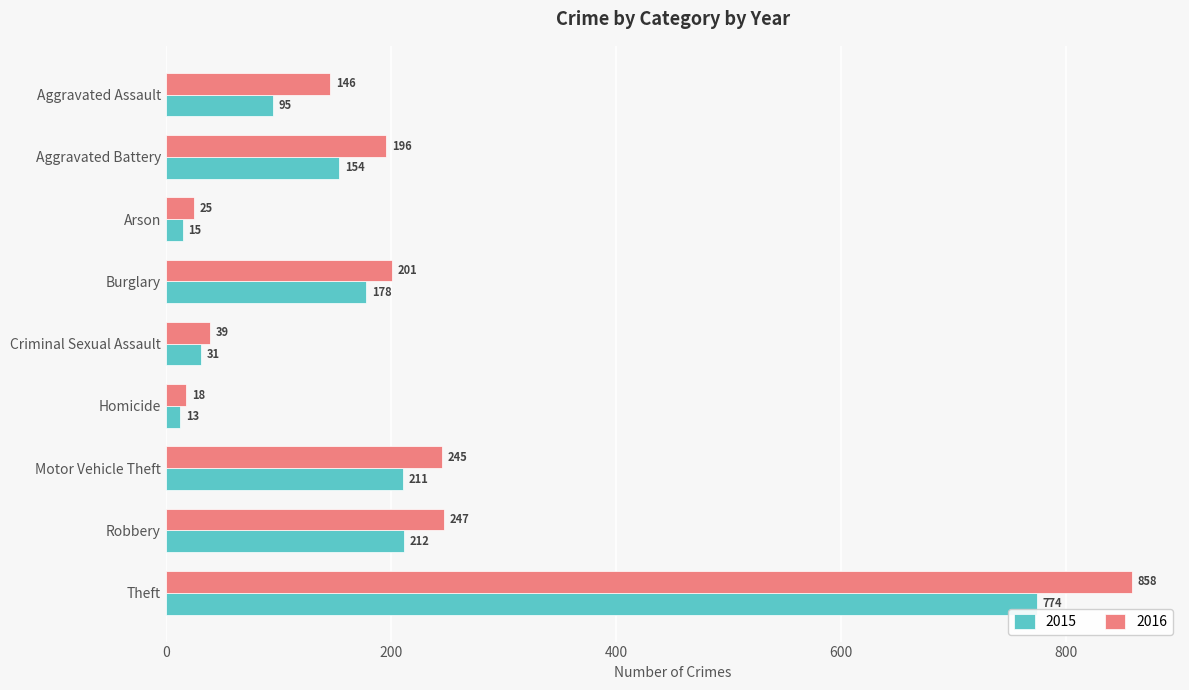

Where is 2016 nearest to the value 438?

Robbery